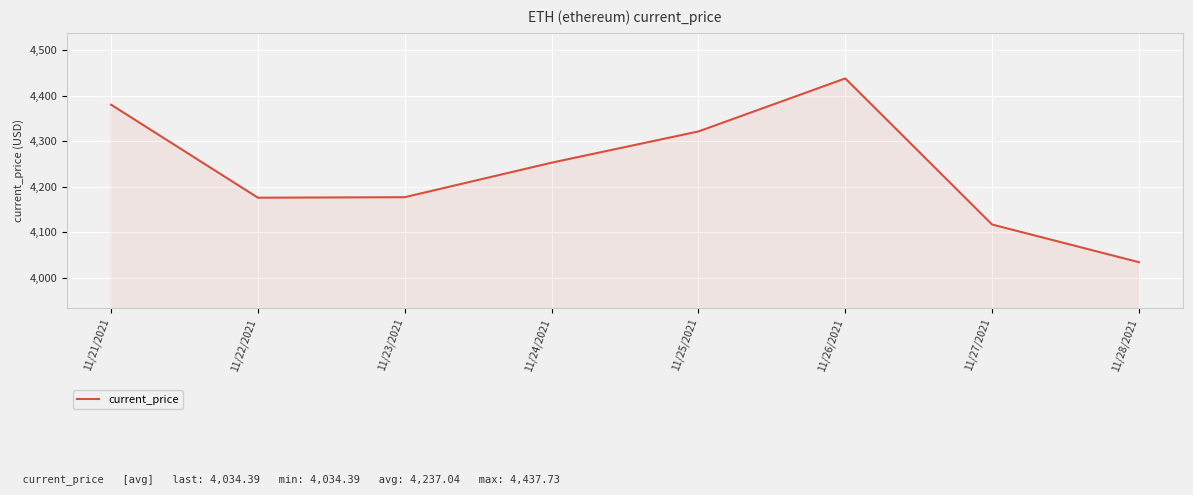

What is the greatest value displayed?

4437.7